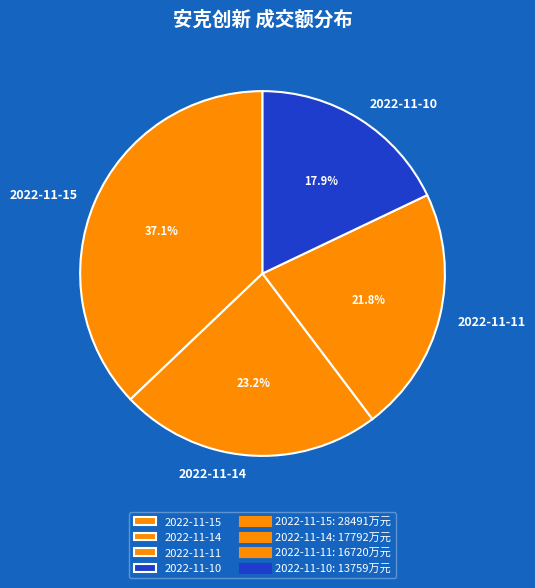

Is there any slice that represents more than half of the pie?

No